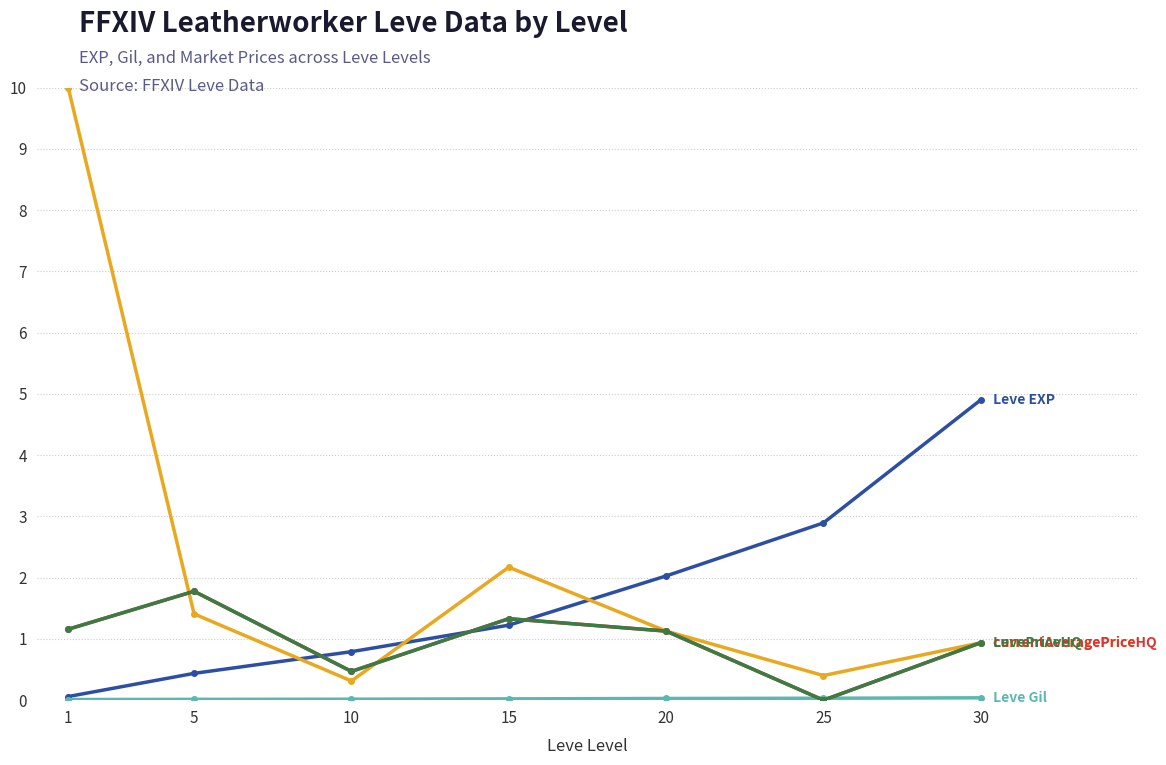

Does the chart have visible grid lines?

Yes